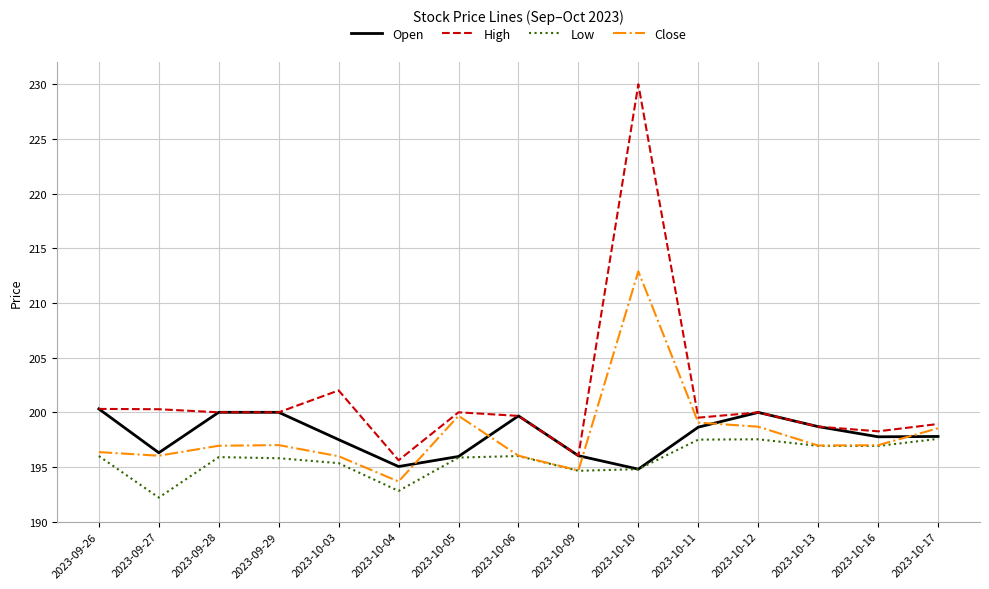

List the series in order of their peak value, highest first.

High, Close, Open, Low